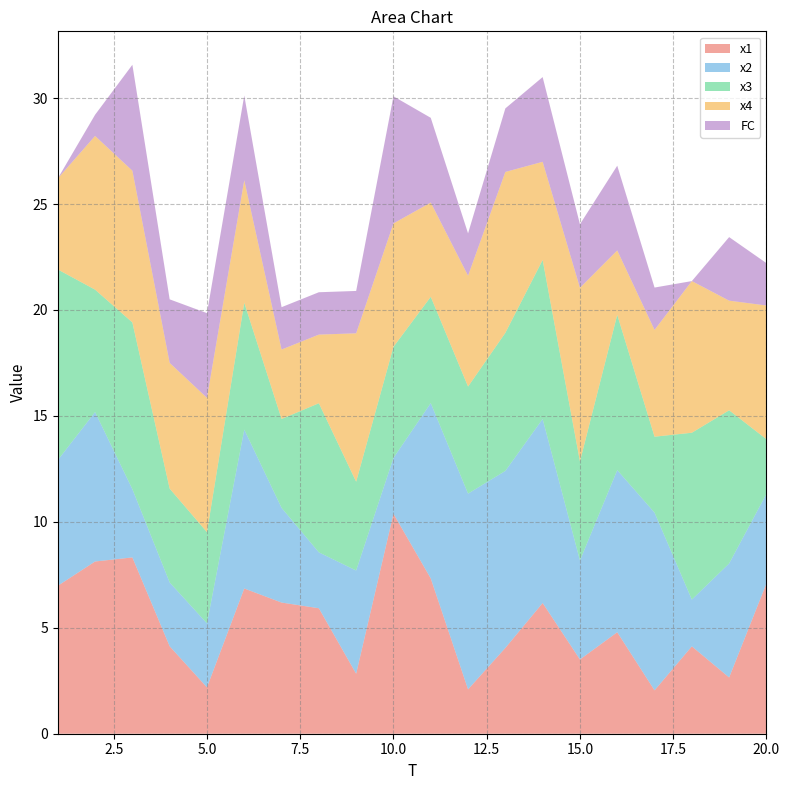

Reading left to right, transcribe all the data shown in this chart.

x1: 1=7.0	2=8.1	3=8.3	4=4.1	5=2.2	6=6.9	7=6.2	8=5.9	9=2.8	10=10.4	11=7.3	12=2.1	13=4.1	14=6.2	15=3.5	16=4.8	17=2.0	18=4.1	19=2.7	20=7.1
x2: 1=5.9	2=7.1	3=3.2	4=3.0	5=3.0	6=7.5	7=4.5	8=2.6	9=4.9	10=2.6	11=8.3	12=9.2	13=8.4	14=8.7	15=4.7	16=7.7	17=8.4	18=2.2	19=5.4	20=4.2
x3: 1=9.0	2=5.8	3=7.9	4=4.4	5=4.3	6=6.0	7=4.2	8=7.0	9=4.2	10=5.2	11=5.0	12=5.1	13=6.5	14=7.5	15=4.7	16=7.3	17=3.6	18=7.9	19=7.2	20=2.6
x4: 1=4.3	2=7.3	3=7.2	4=5.9	5=6.3	6=5.8	7=3.3	8=3.2	9=7.0	10=5.8	11=4.4	12=5.2	13=7.6	14=4.6	15=8.2	16=3.0	17=5.0	18=7.2	19=5.2	20=6.3
FC: 1=0.0	2=1.0	3=5.0	4=3.0	5=4.0	6=4.0	7=2.0	8=2.0	9=2.0	10=6.0	11=4.0	12=2.0	13=3.0	14=4.0	15=3.0	16=4.0	17=2.0	18=0.0	19=3.0	20=2.0